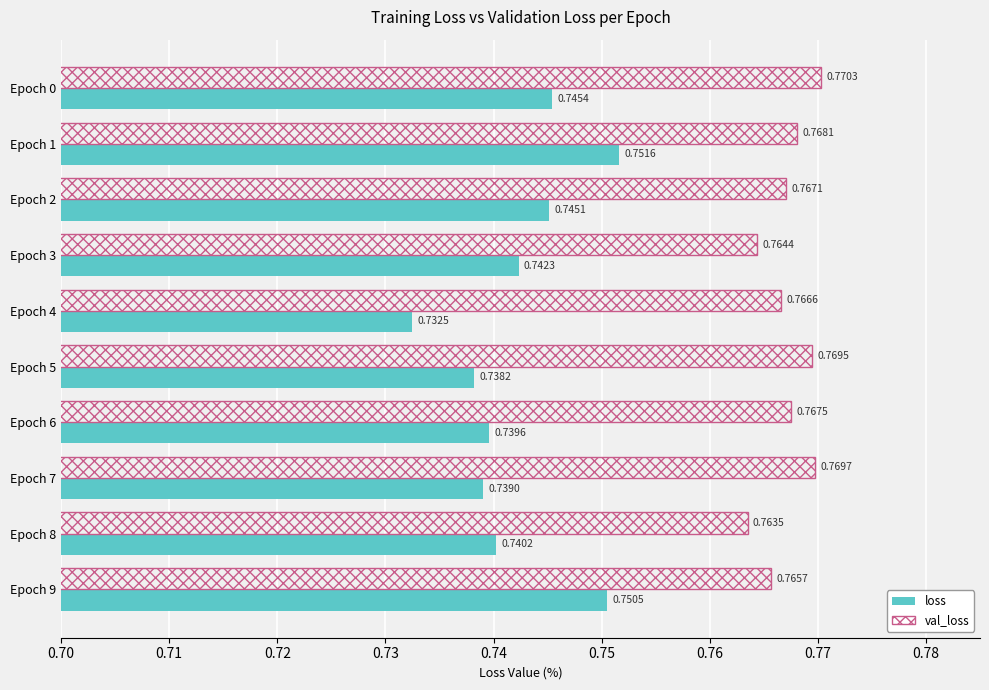

At Epoch 2, list the series in order from largest to smallest.

val_loss, loss